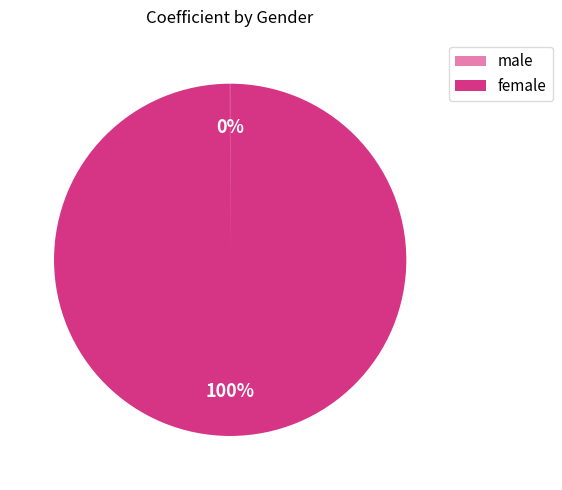

To the nearest percent, what is the difference between the largest and smallest slice percentages?

100%